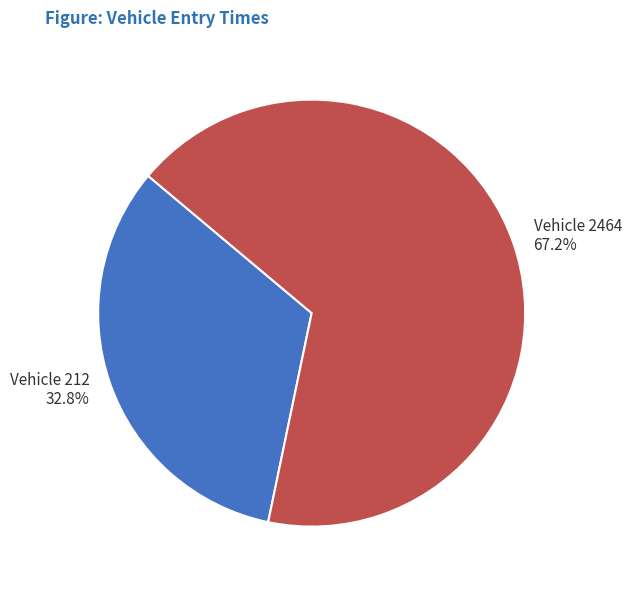

Is there any slice that represents more than half of the pie?

Yes